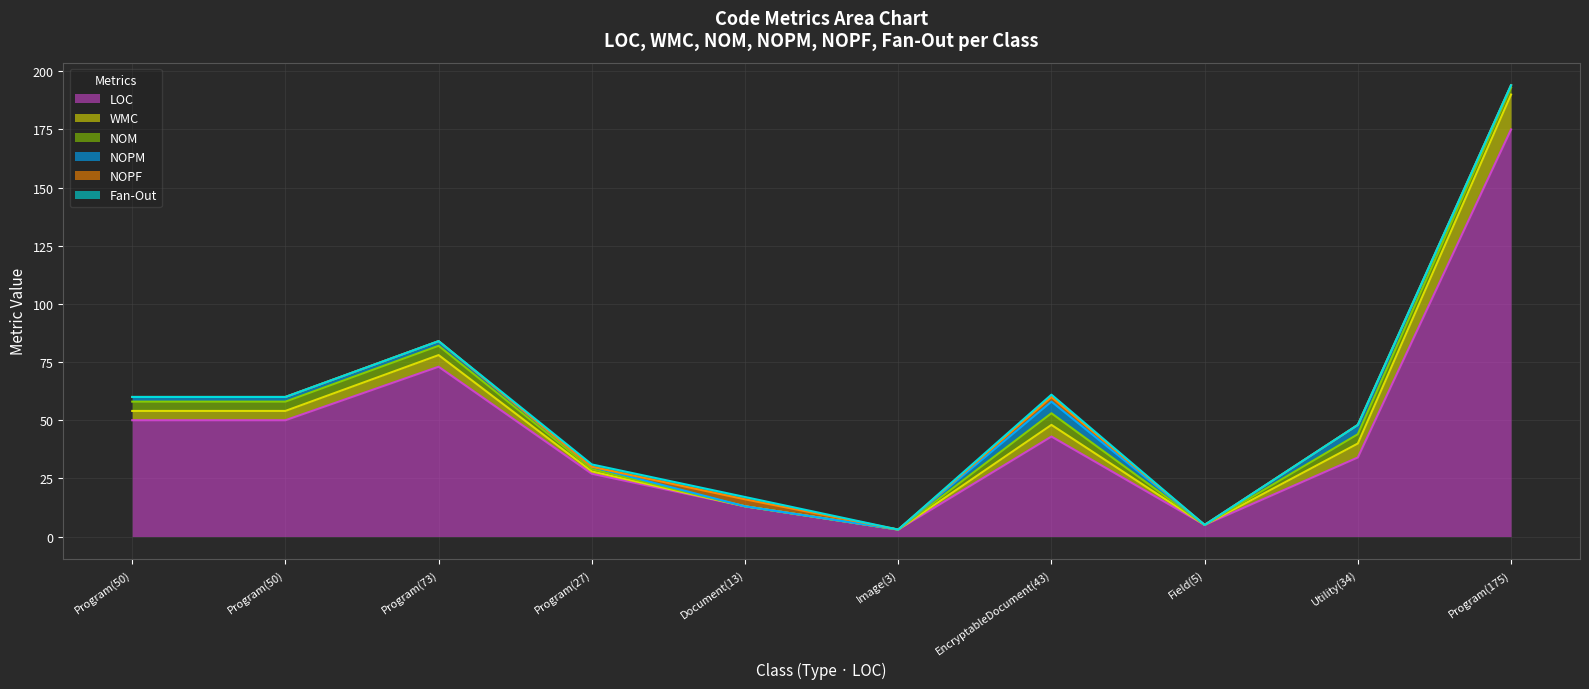

Which series has the largest range (max minus min)?

LOC